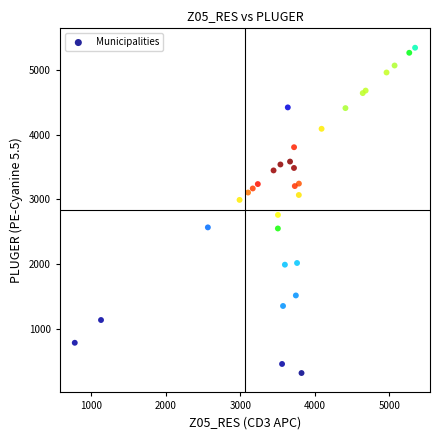

What Y value in the scatter plot is closest to 2829?

2759